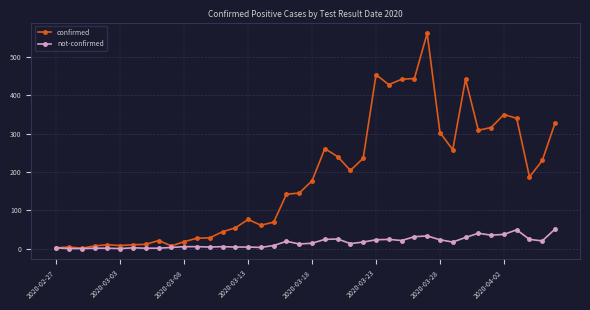

Which series has the largest total across all categories?

confirmed